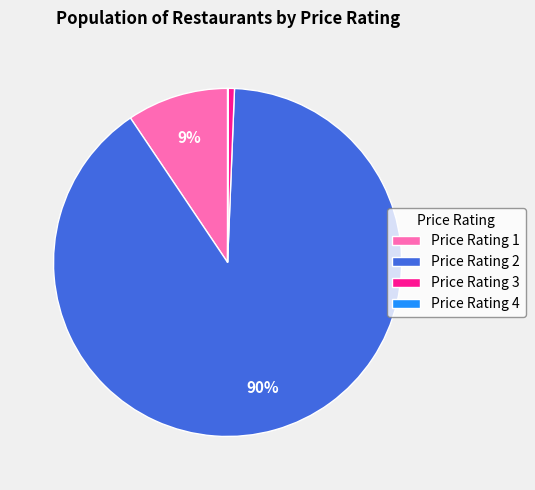

Which category accounts for the majority?

Price Rating 2